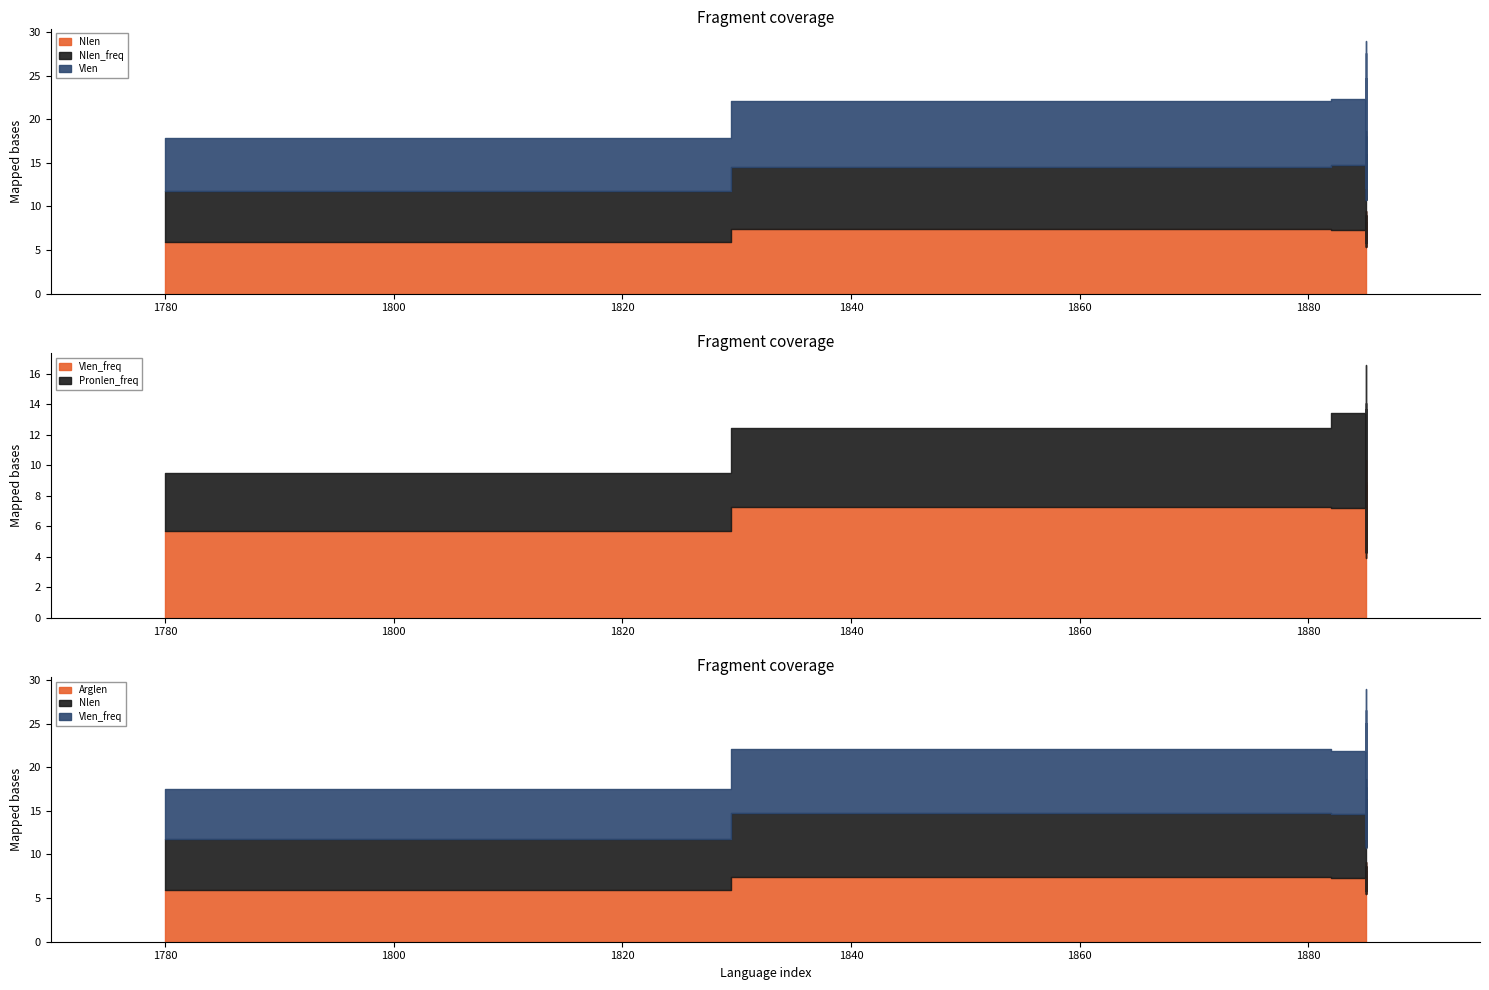

What are all the series names shown in the legend?

Nlen, Nlen_freq, Vlen, Vlen_freq, Pronlen_freq, Arglen